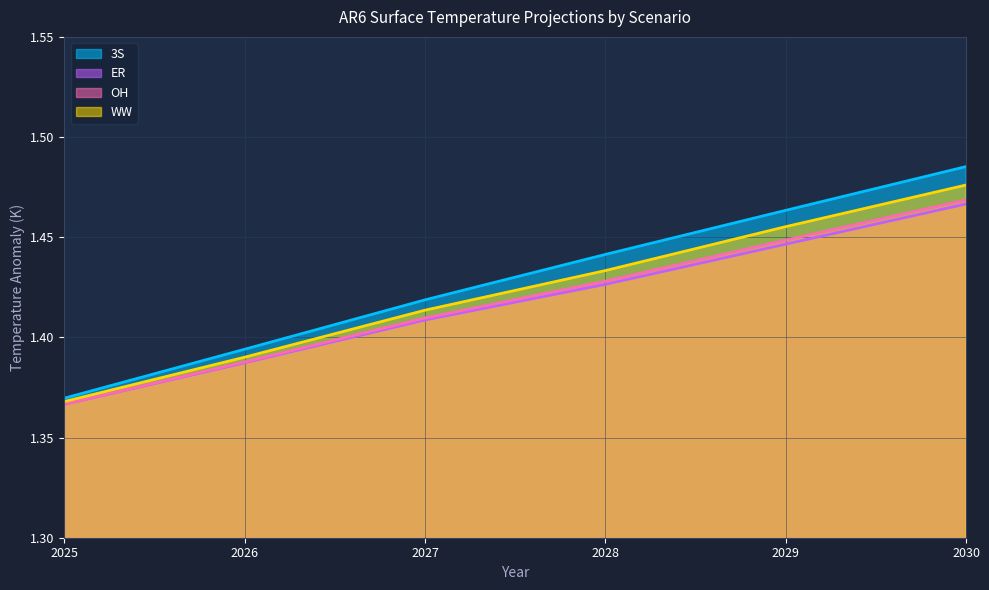

What are all the series names shown in the legend?

3S, ER, OH, WW